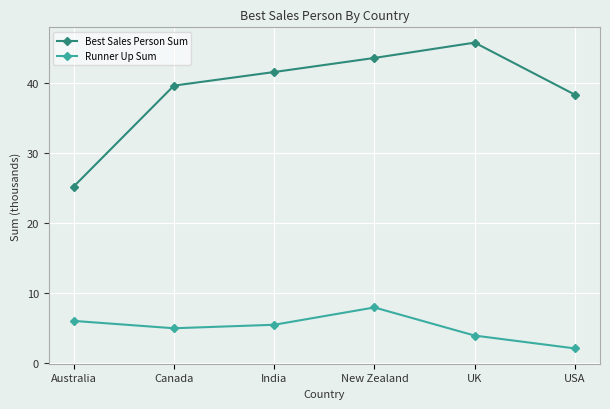

Does the chart have visible grid lines?

Yes